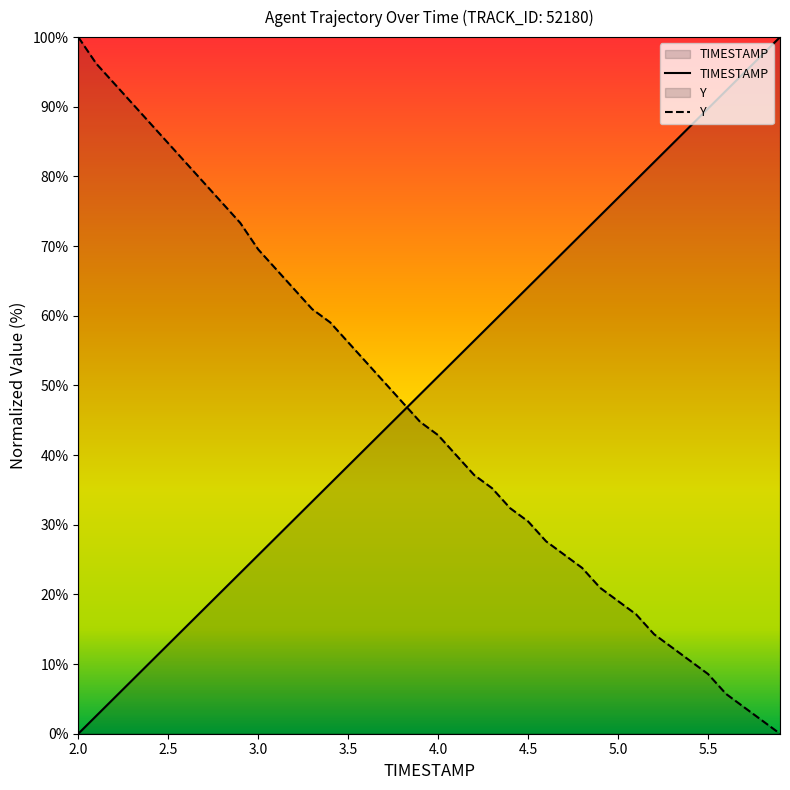

What is the difference between the highest and lowest values at 3.5?

17.7